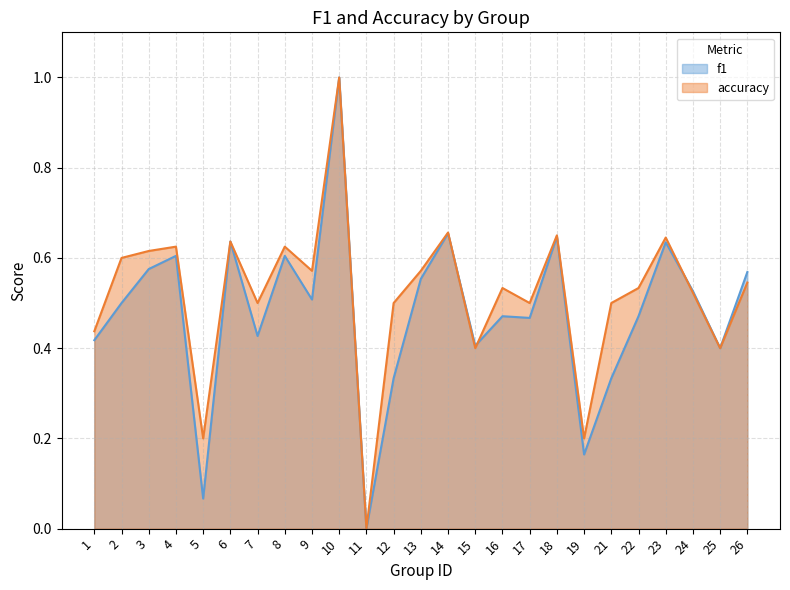

After their last crossing, which series has the higher values: accuracy or f1?

f1